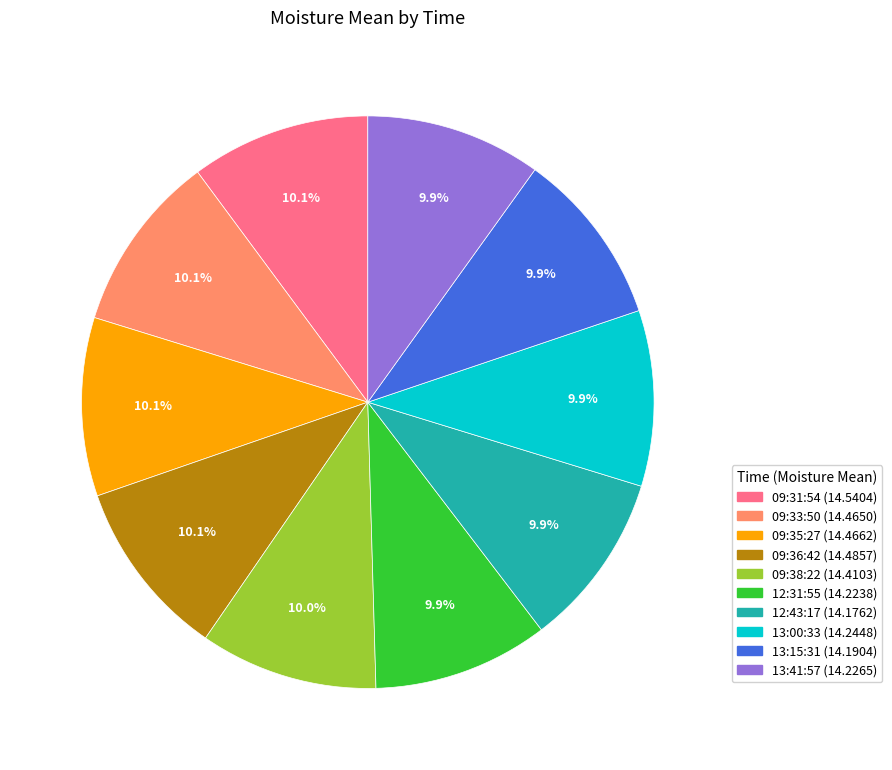

Is 12:31:55 the majority of the pie?

No